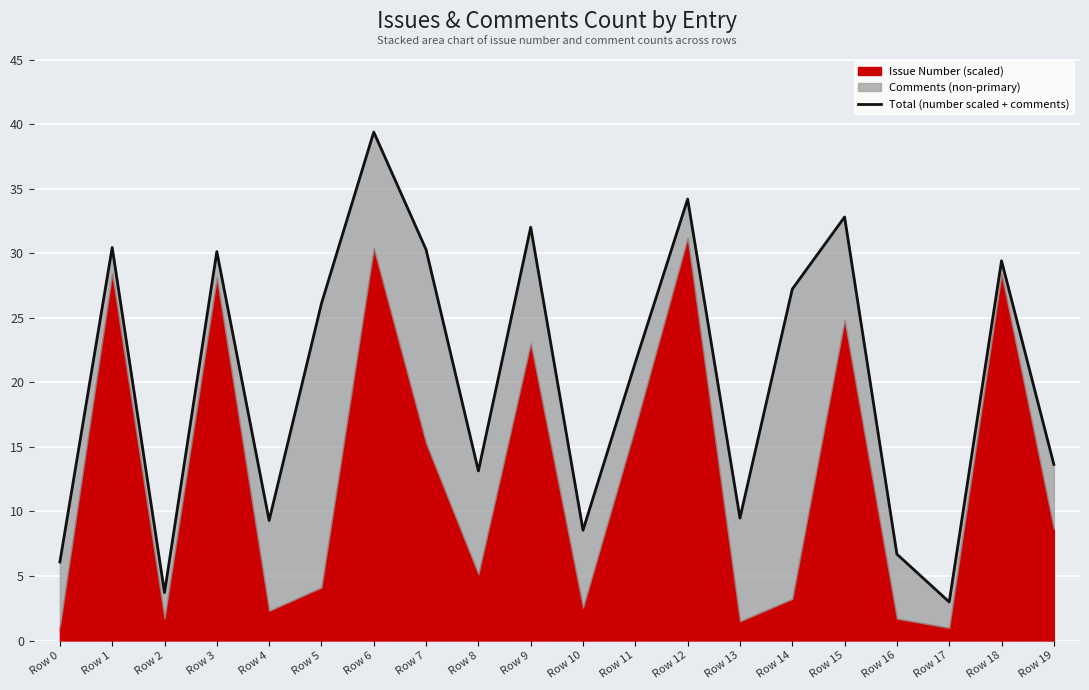

What is the difference between the maximum and second lowest values?

35.7